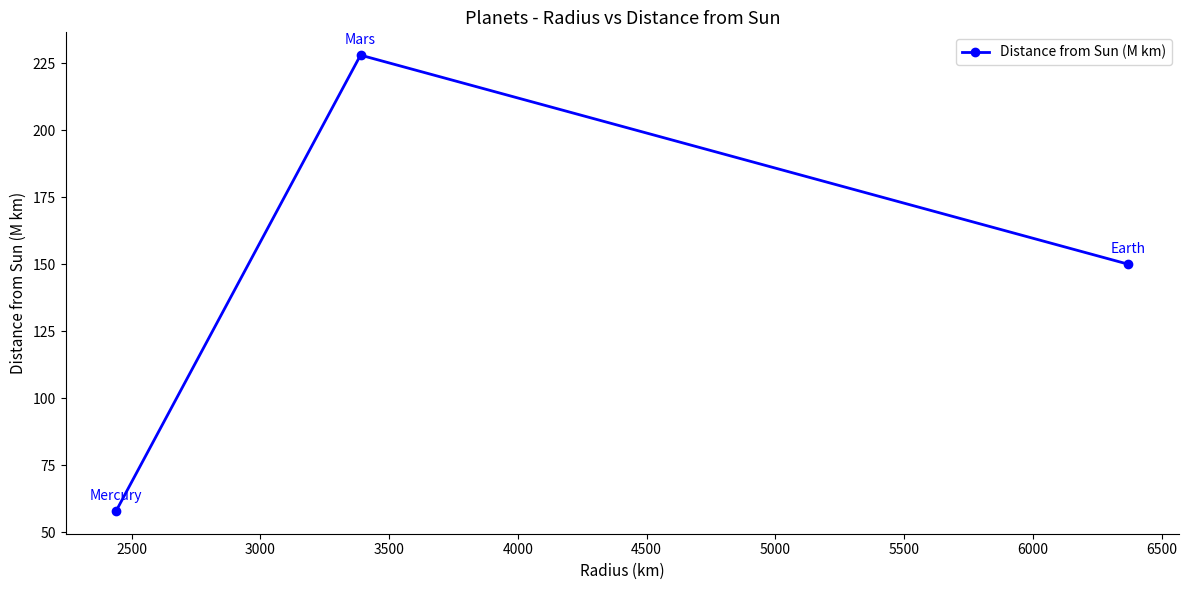

What is the value of the 1st point from the left?

58